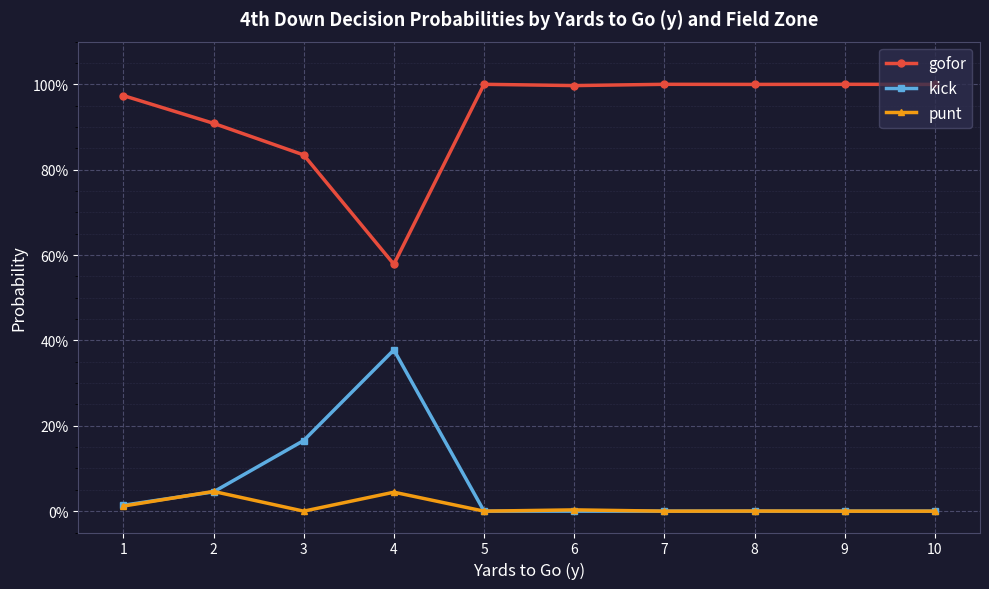

Where is the first local minimum for punt?

3